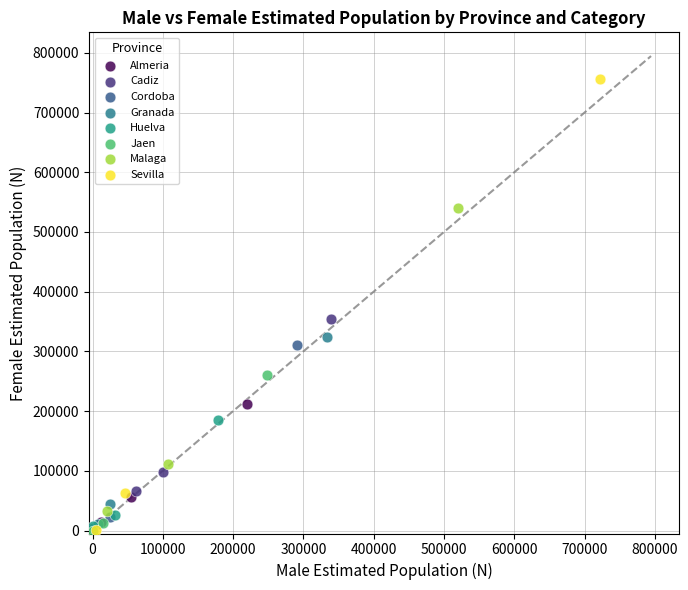

Which series has the largest Y range (max minus min)?

Sevilla